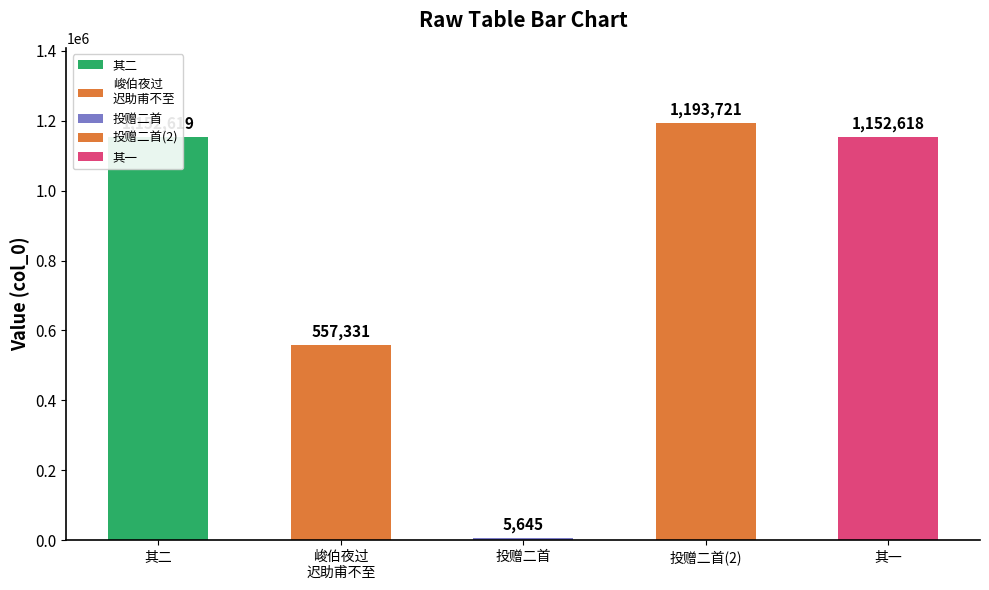

Reading left to right, what are all the values shown in this chart?

1152619	557331	5645	1193721	1152618